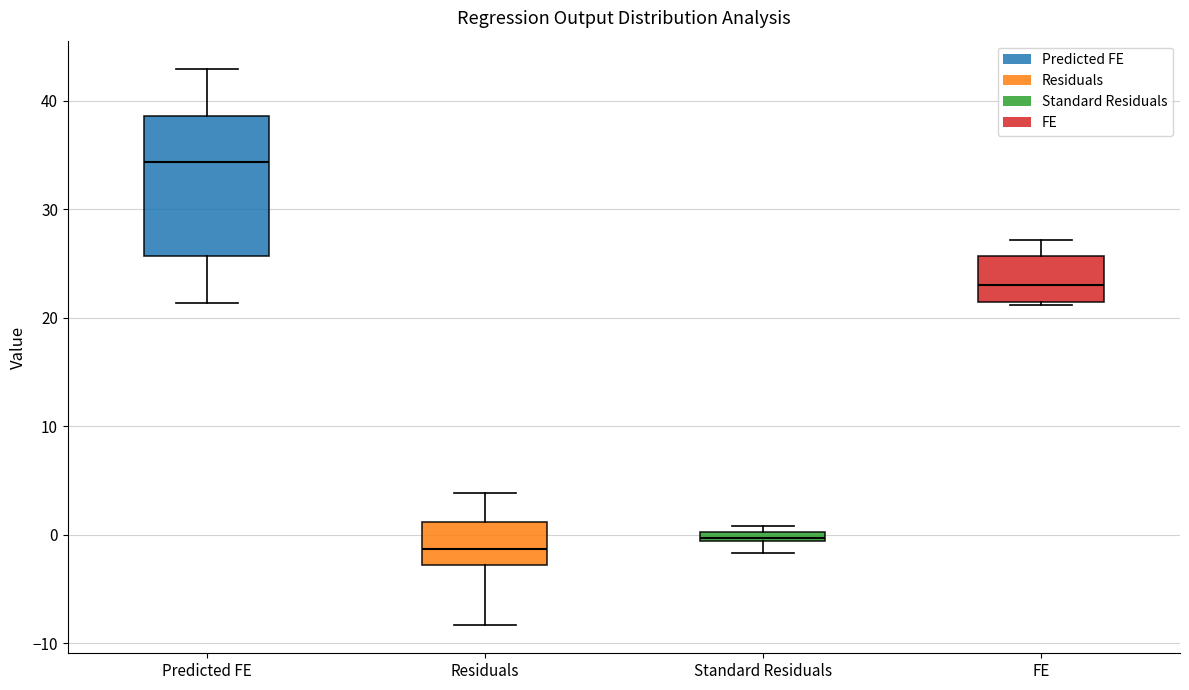

Where is the upper edge of the box for Predicted FE on the y-axis? The values are not printed on the chart, so give them approximately, as read against the axis.

39